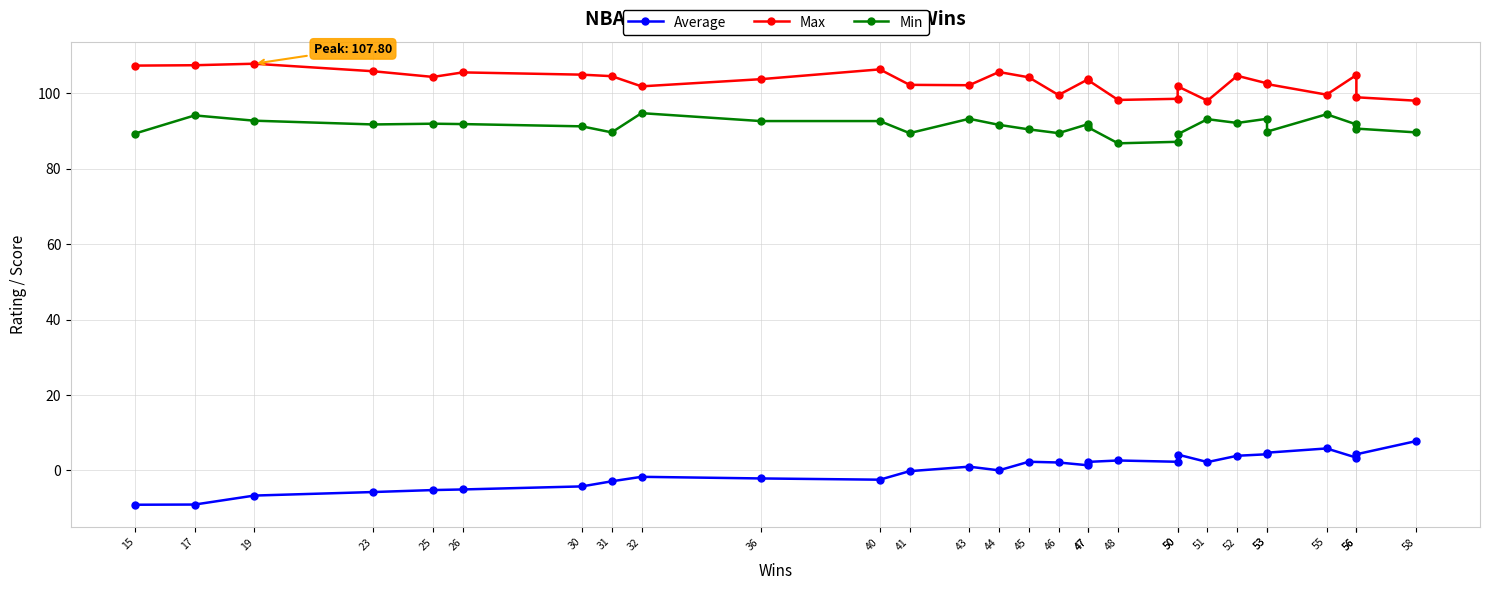

True or false: Min and Max cross at least once.

False